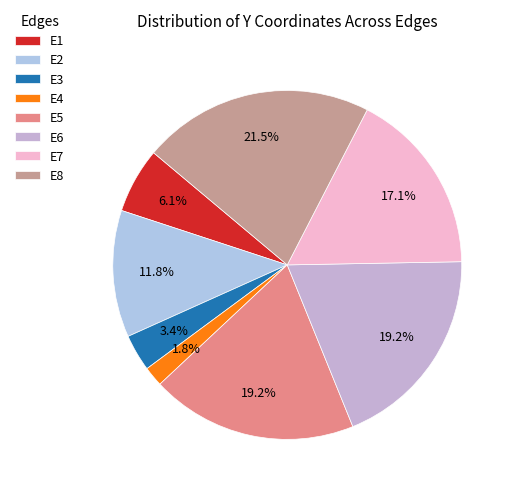

Does any single category account for the majority?

No